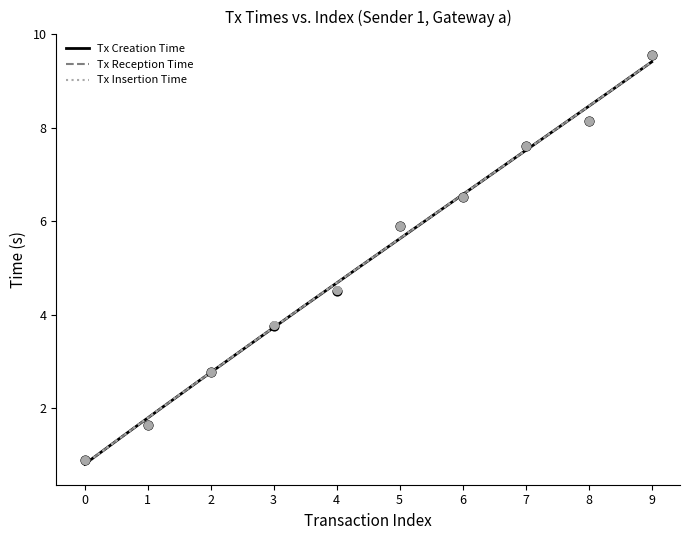

At how many categories does at least one series exceed 8?

2